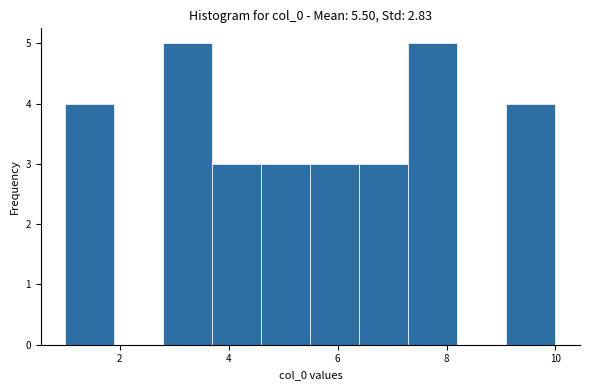

Reading left to right, list every bar in this chart as the range it spans on the x-axis followed by its height. Neither the bar edges nor the heights are printed on the chart, so give them approximately, as read against the axes.

1.0 to 1.9: 4
1.9 to 2.8: 0
2.8 to 3.7: 5
3.7 to 4.6: 3
4.6 to 5.5: 3
5.5 to 6.4: 3
6.4 to 7.3: 3
7.3 to 8.2: 5
8.2 to 9.1: 0
9.1 to 10.0: 4